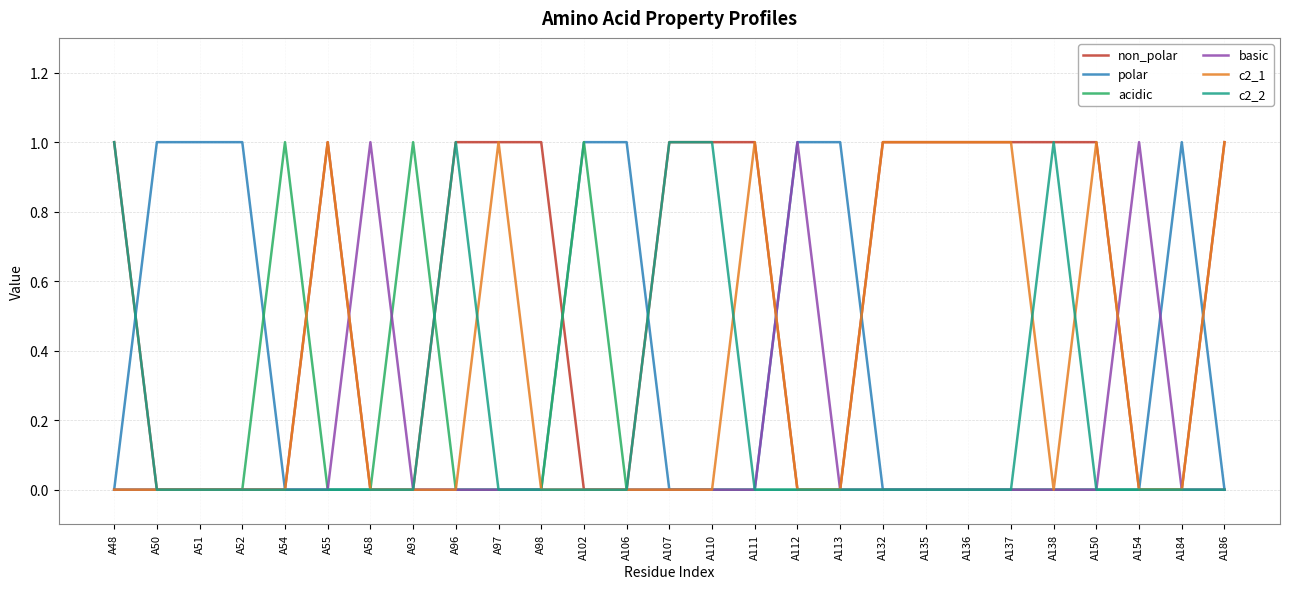

True or false: basic has a value of 0 at A102.

True